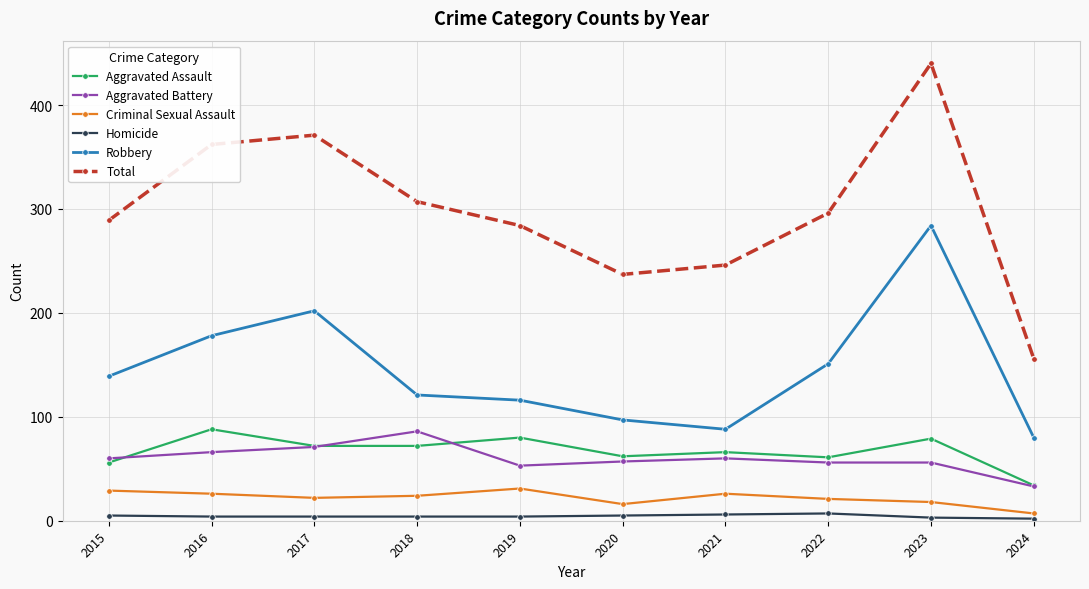

What is the sum of the Robbery values at 2018 and 2024?

201